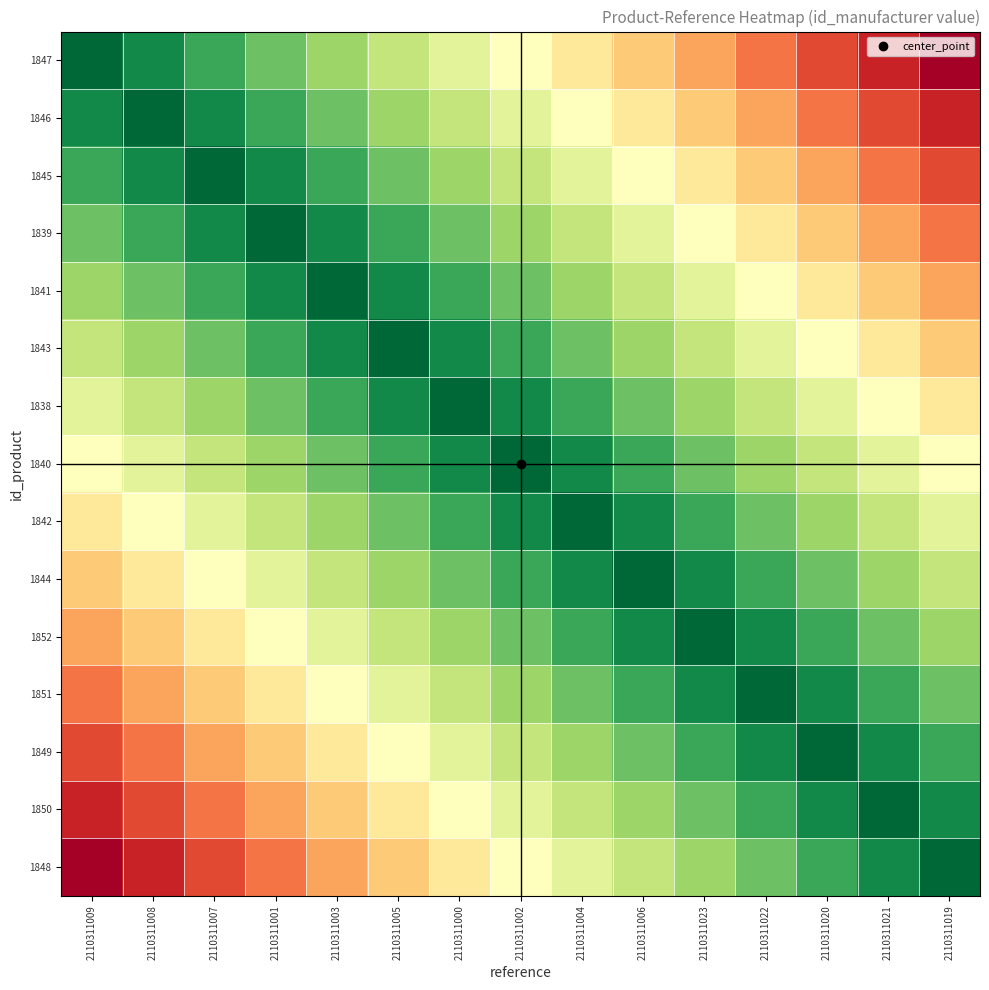

Which series has the largest total across all categories?

1840